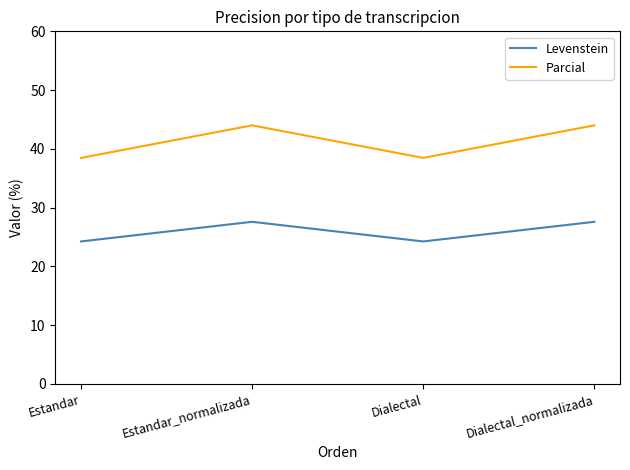

What are all the series names shown in the legend?

Levenstein, Parcial